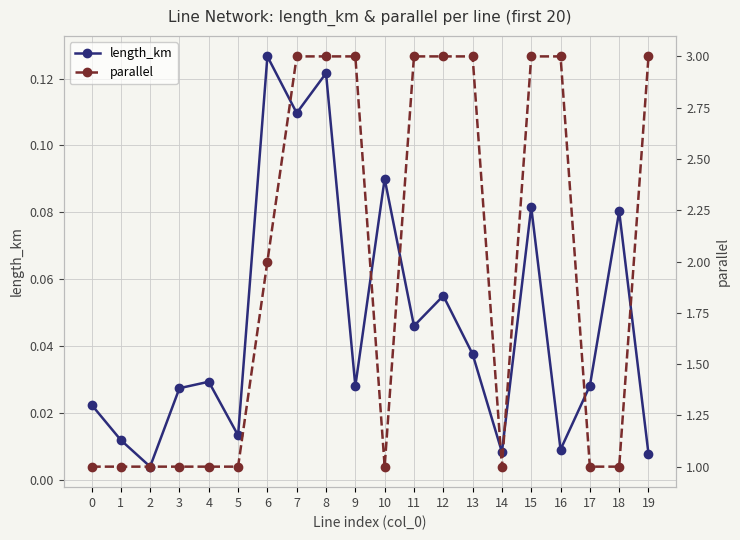

Count the number of categories in the chart.

20